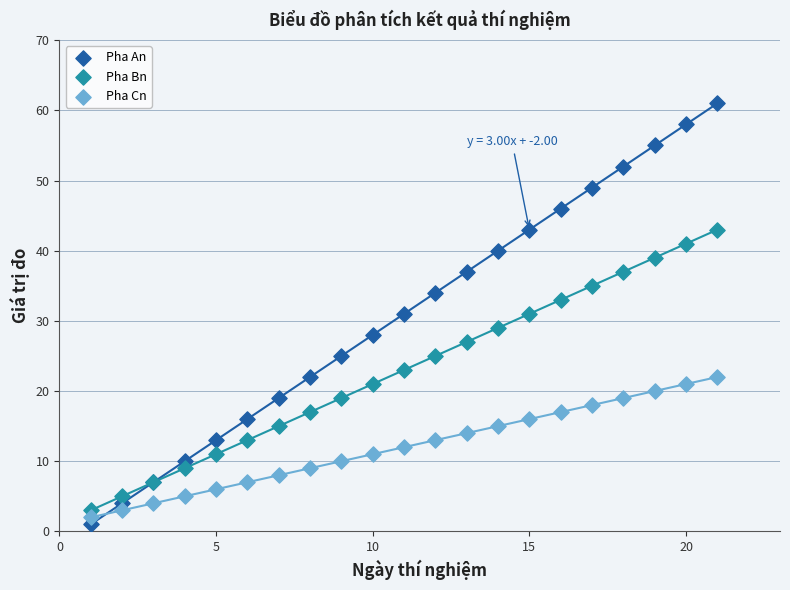

What is the X range (max minus min) for the scatter plot?

20